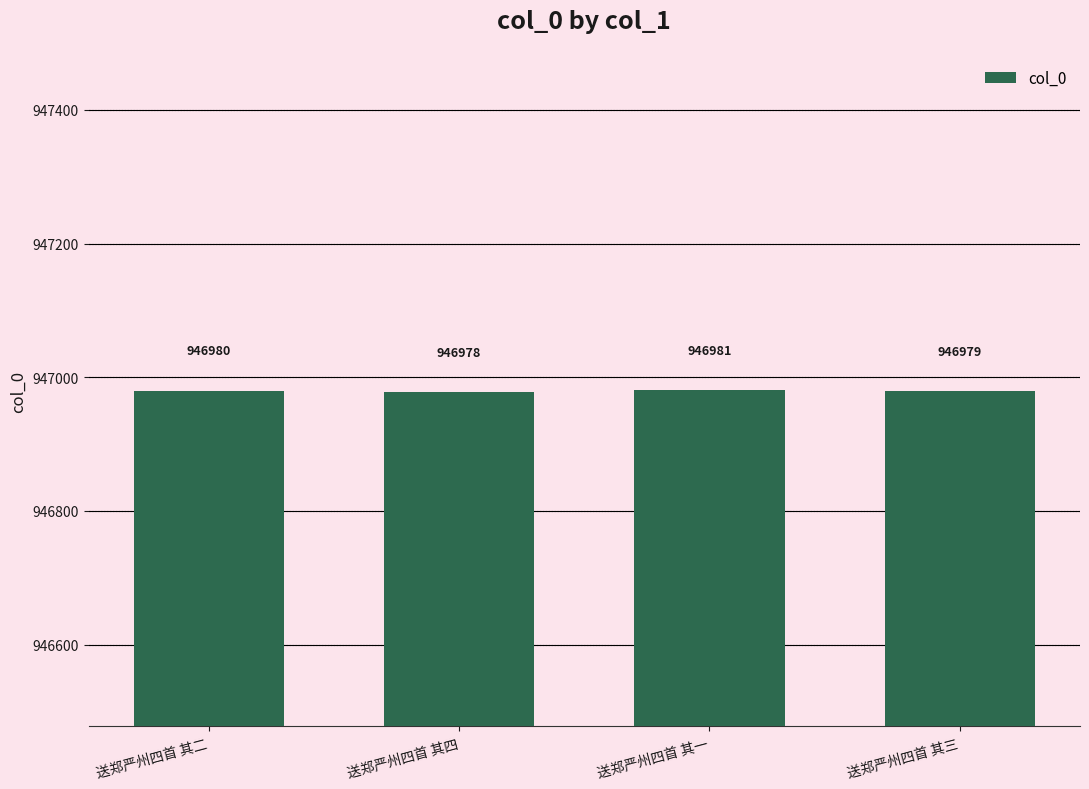

How many values are between 946979 and 946981?

3